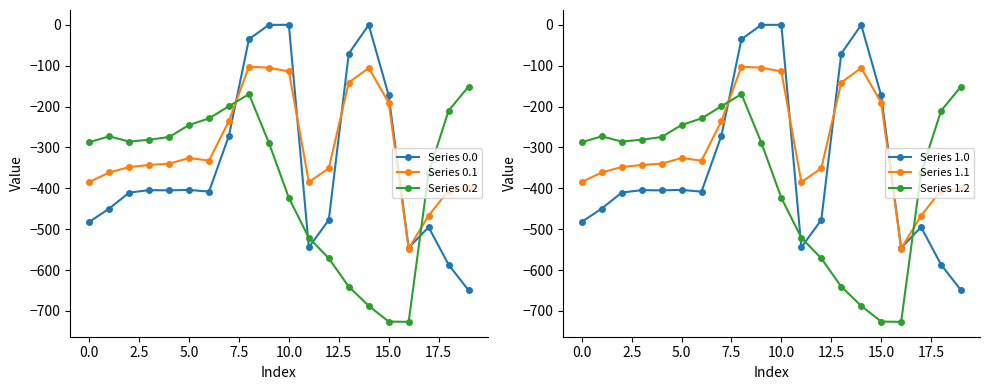

Which series has the largest total across all categories?

Series 0.1